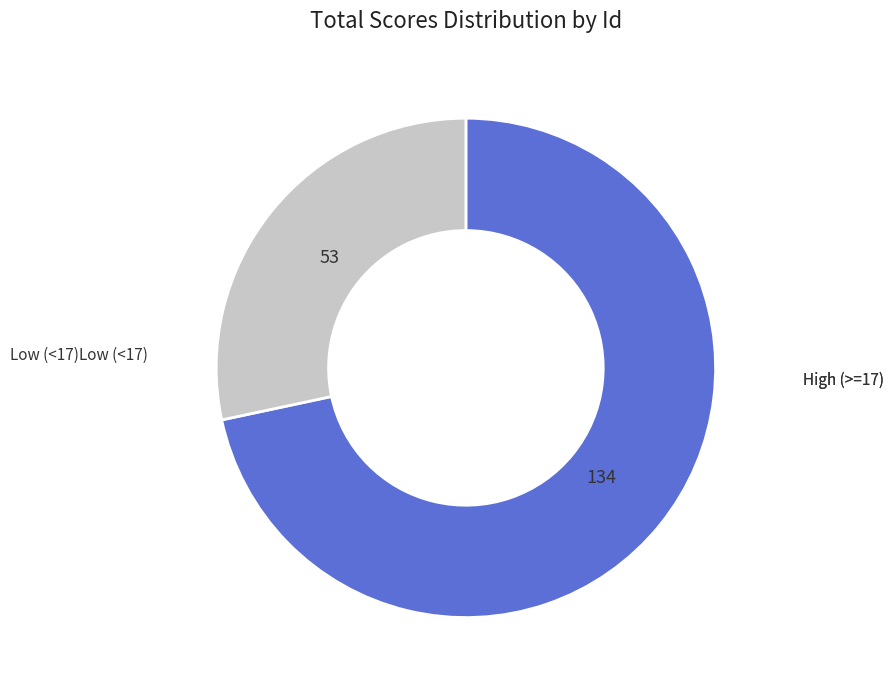

Rank the categories by value from lowest to highest.

Low (<17), High (>=17)